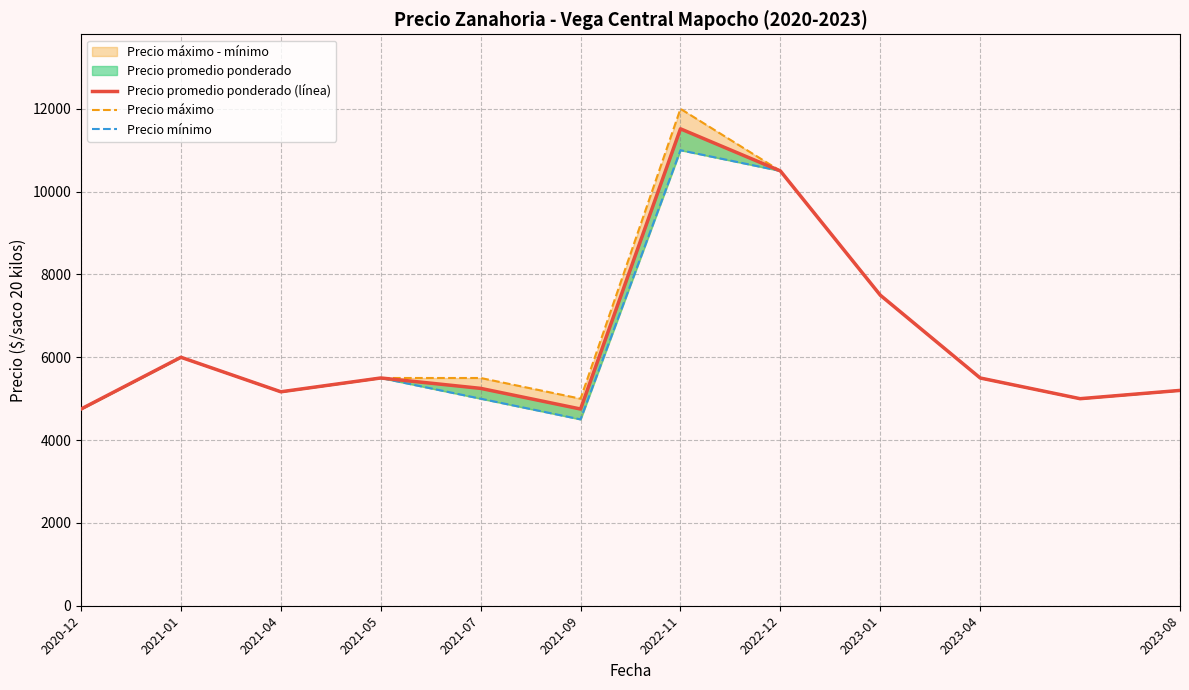

What is the label of the 9th point from the right?

2021-05